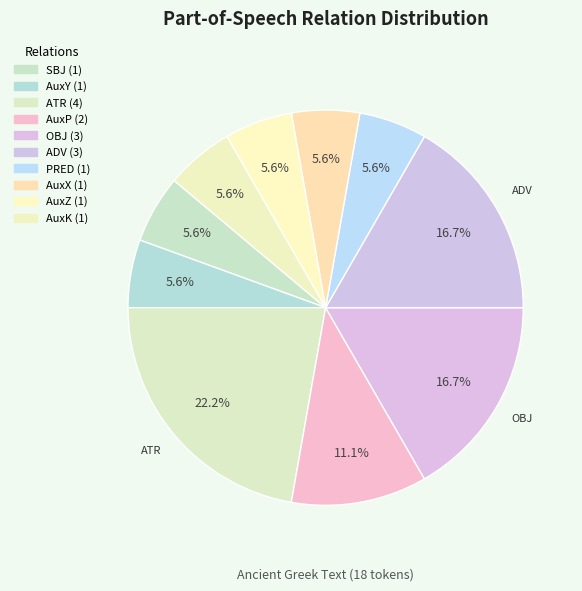

Does ATR represent more than half of the total?

No